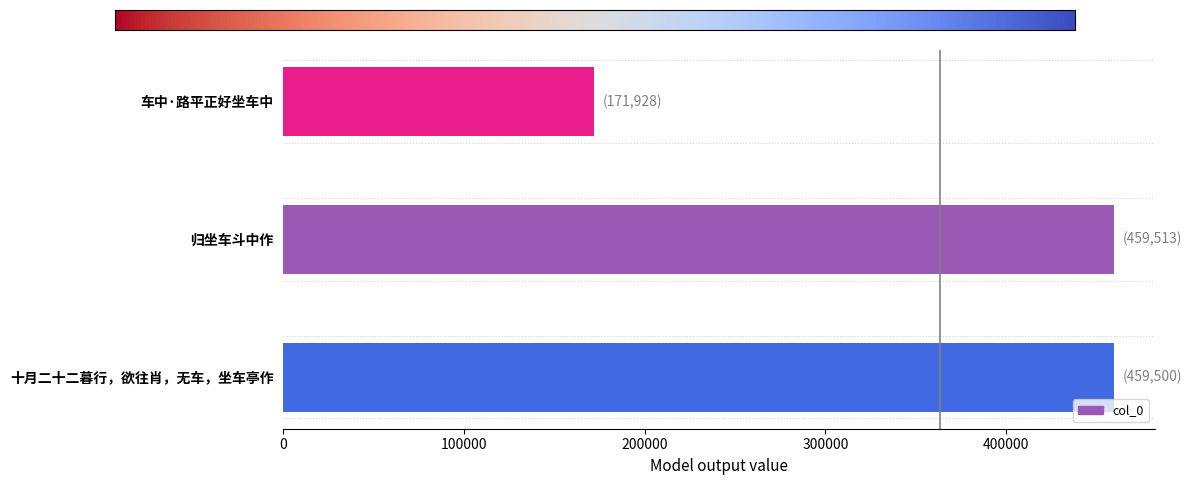

The value at 十月二十二暮行，欲往肖，无车，坐车亭作 is 459500. True or false?

True